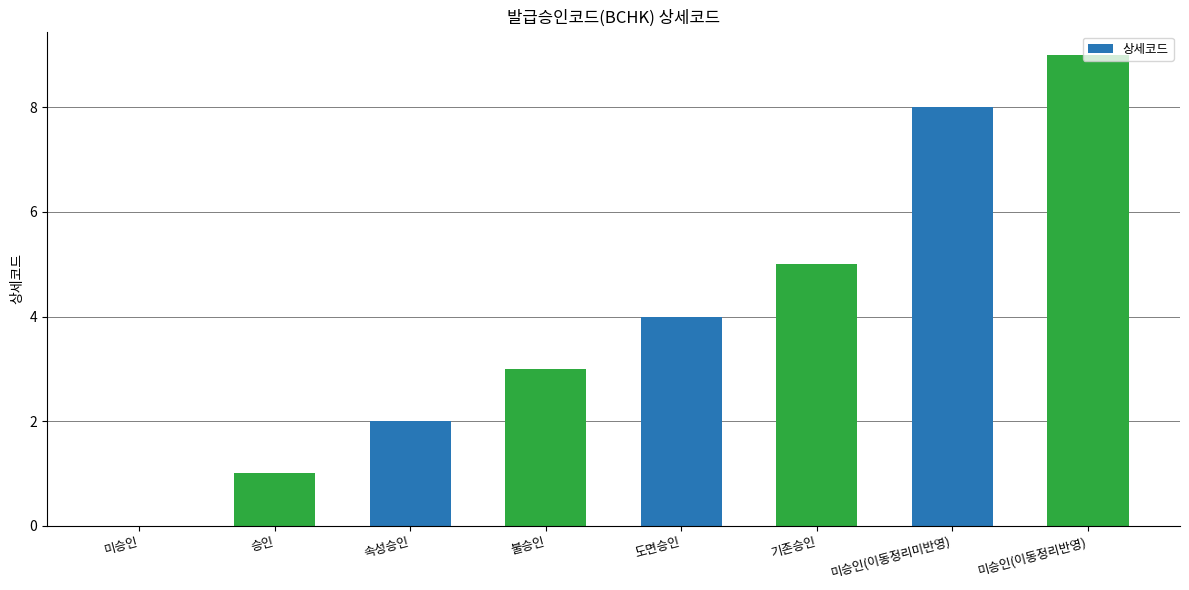

What is the sum of the values at 기존승인 and 속성승인?

7